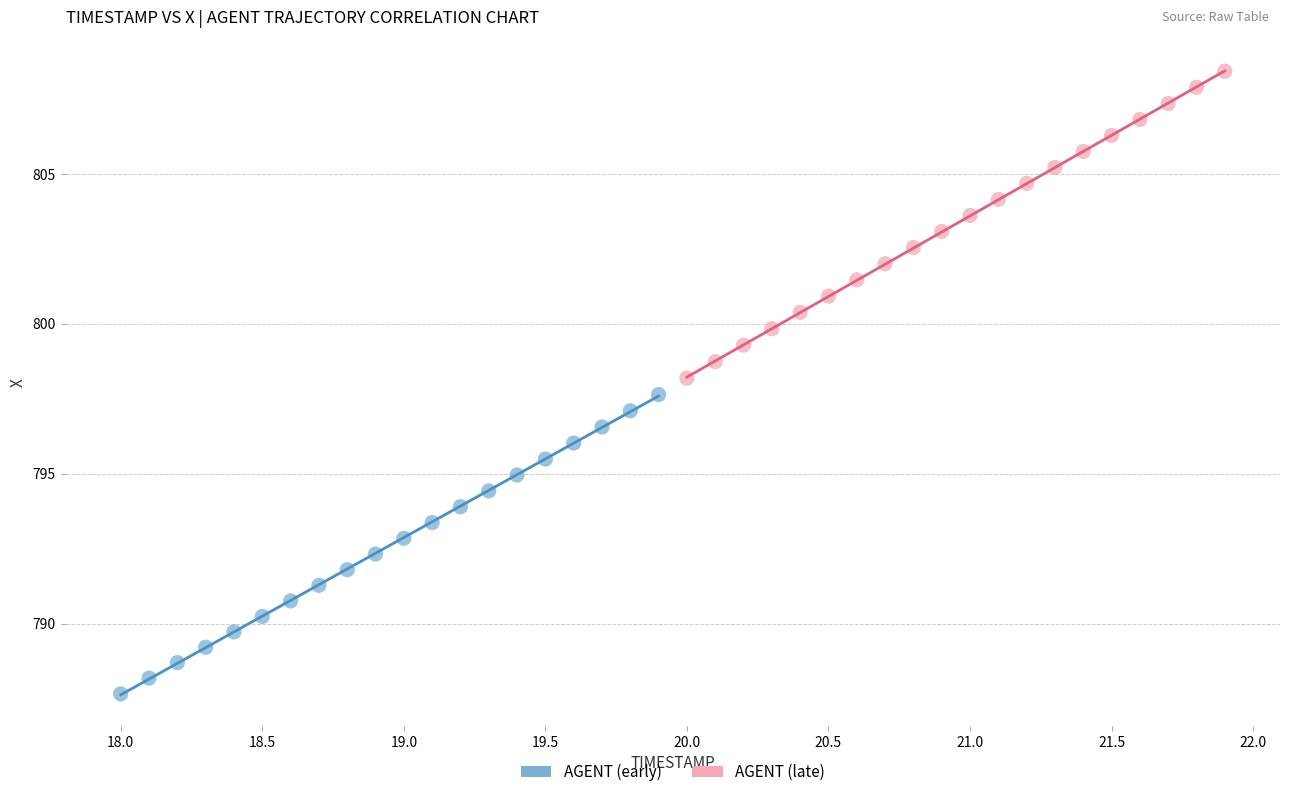

Which series reaches the minimum Y coordinate?

AGENT (early)